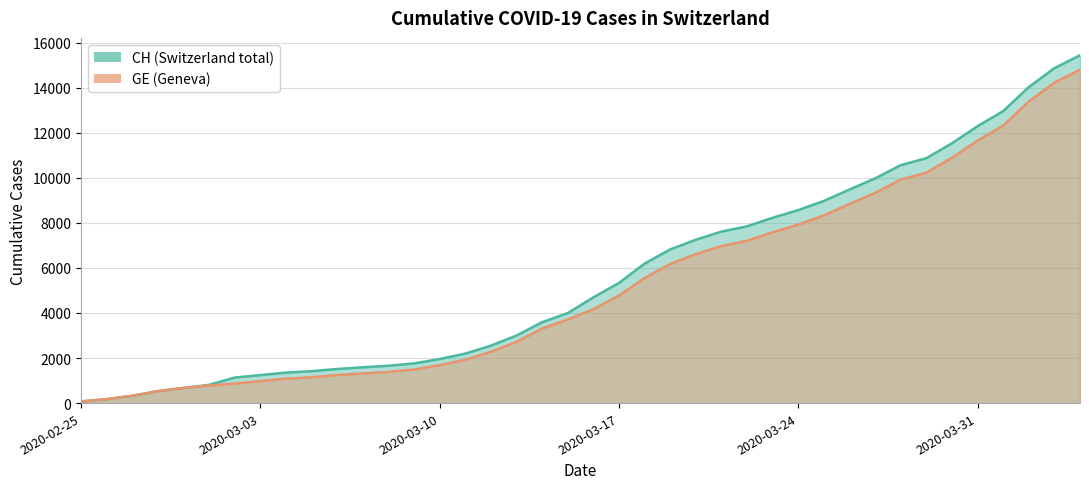

Where is CH nearest to the value 7752?

2020-03-22